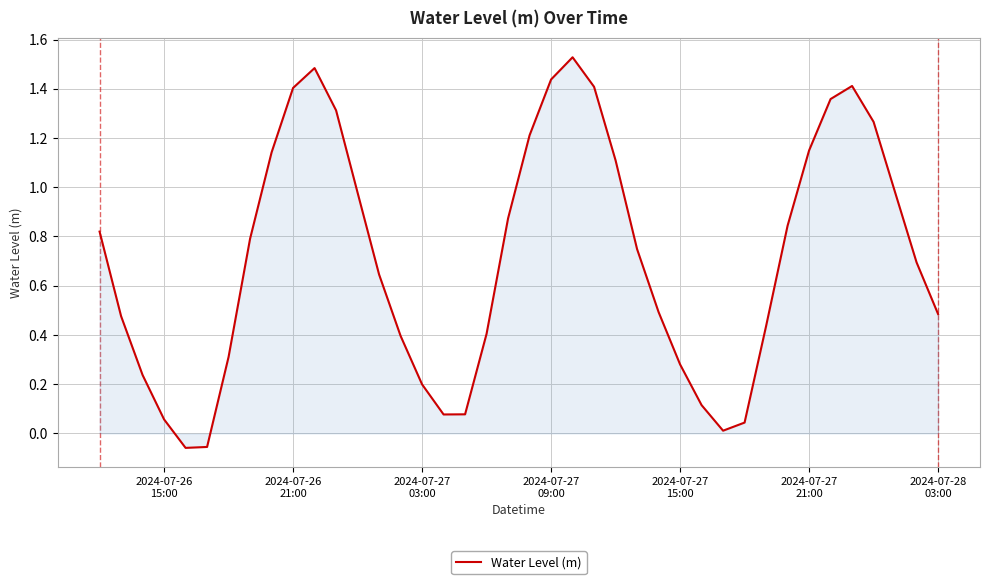

What is the difference between the maximum and minimum values?

1.6